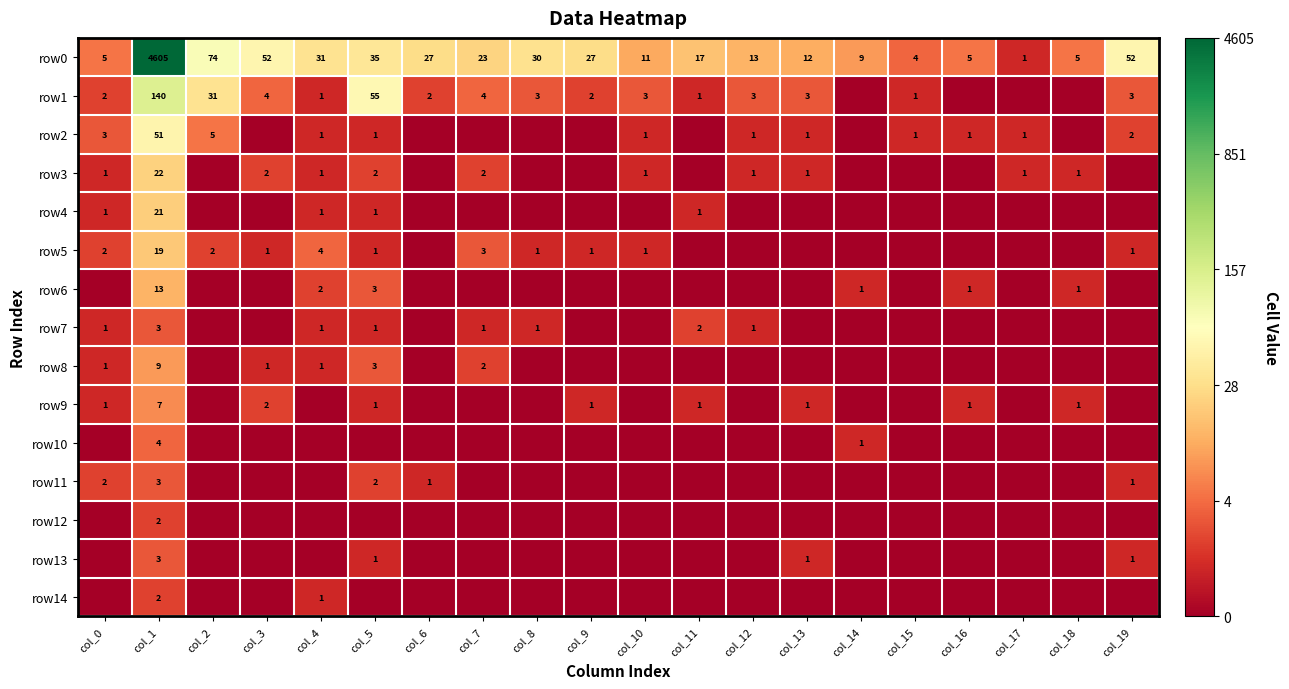

What is the sum of all row0 values?

5038